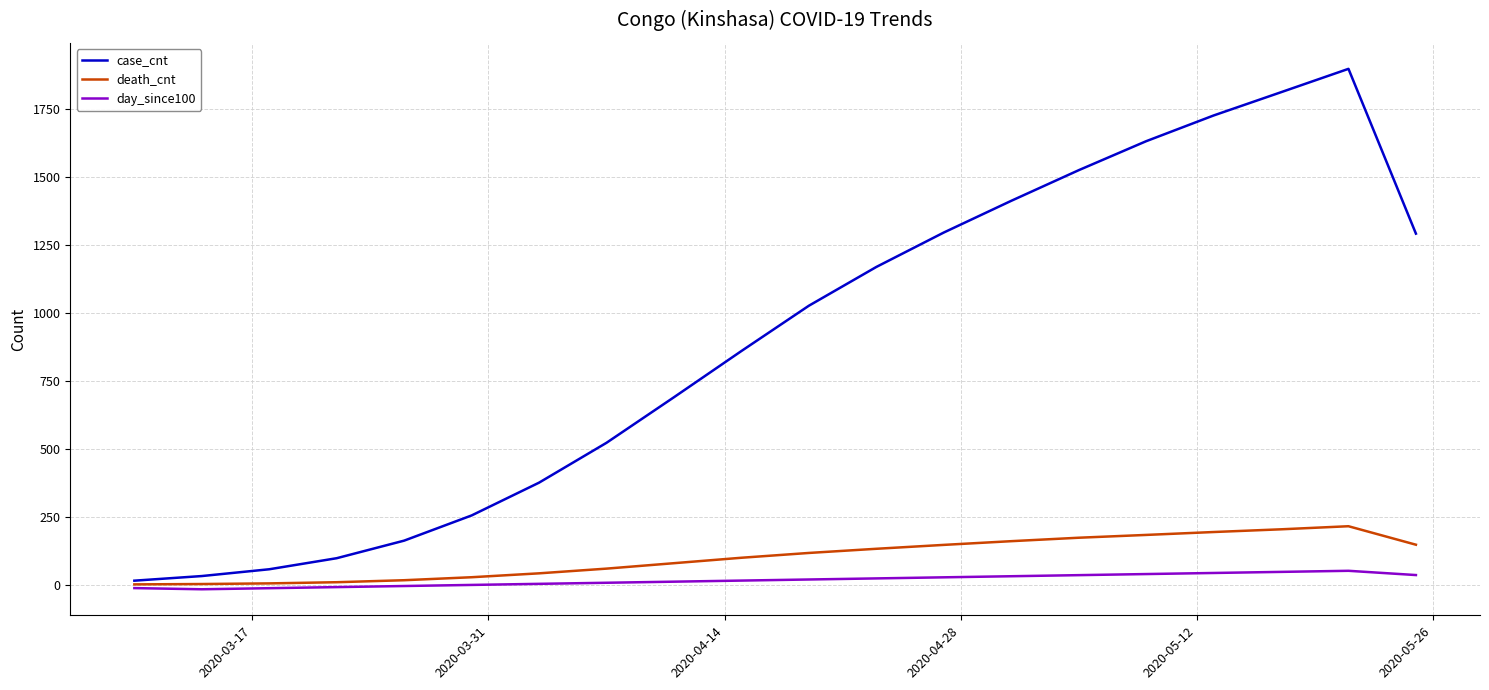

Which series has the largest total across all categories?

case_cnt